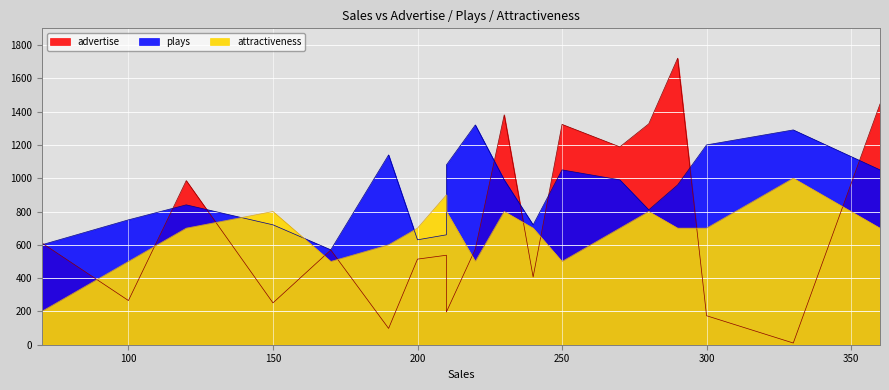

True or false: plays and attractiveness cross at least once.

False